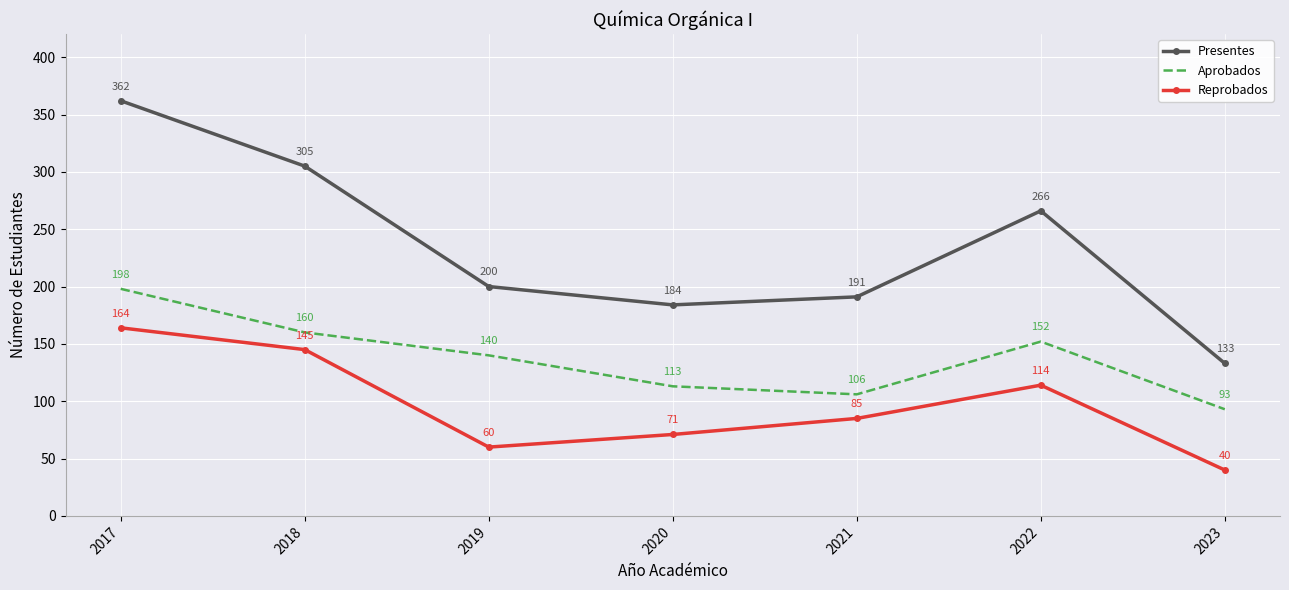

Which series has the largest range (max minus min)?

Presentes